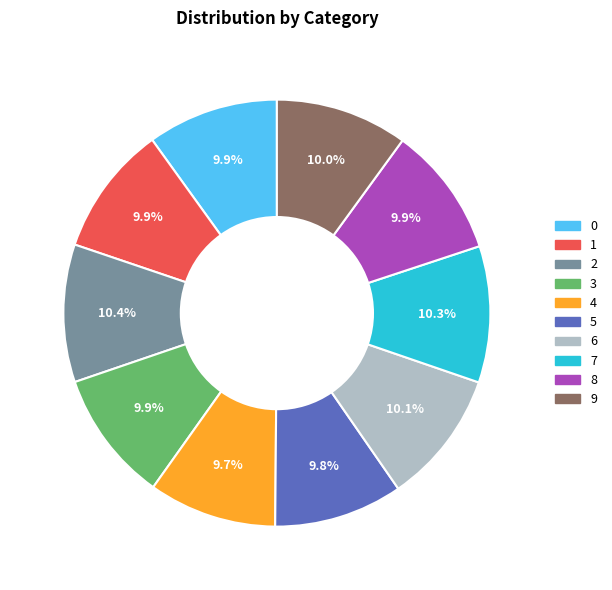

Is the sum of 3 and 4 greater than half?

No